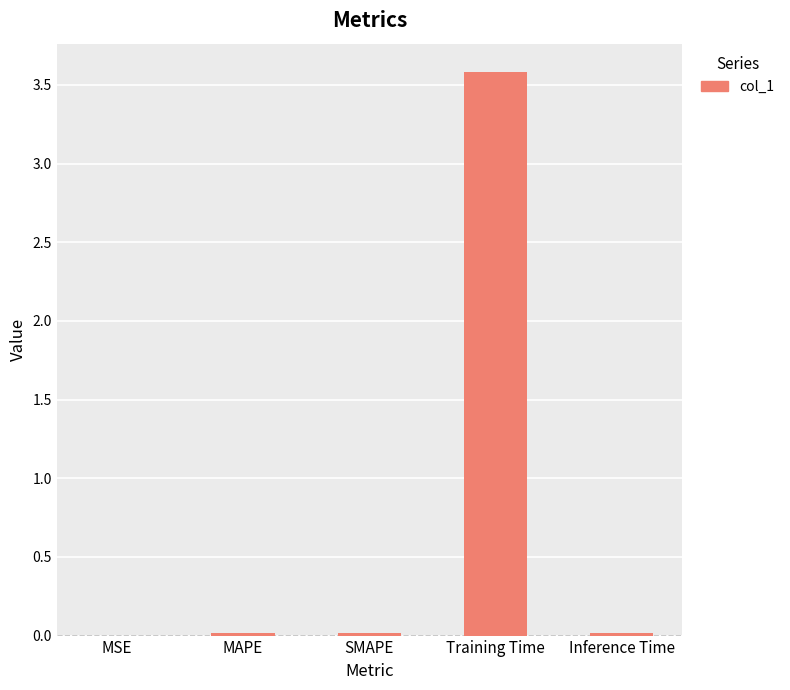

True or false: the data shows 0.0 at Inference Time.

True